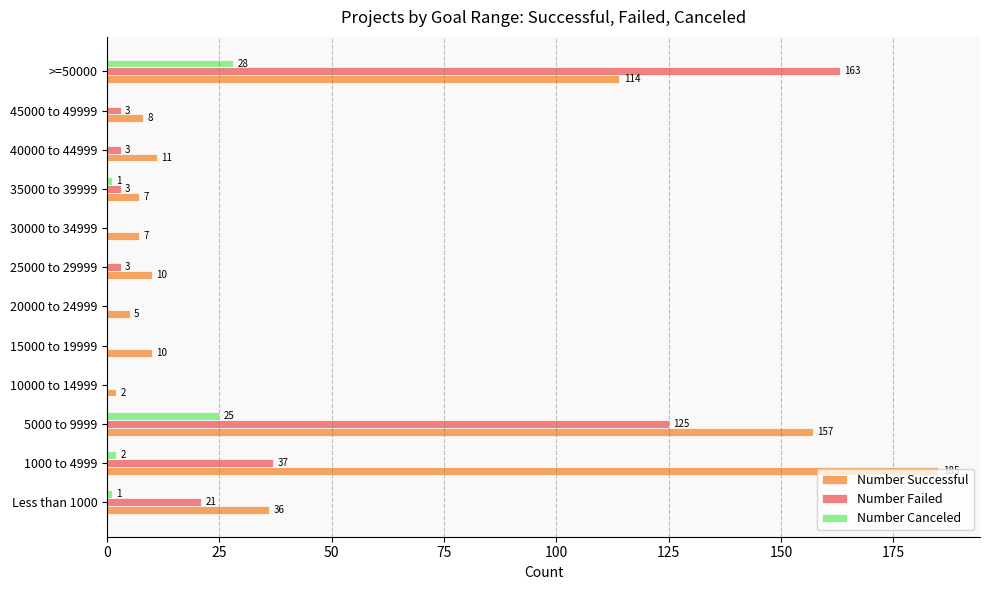

What is the total value across all series at 20000 to 24999?

5